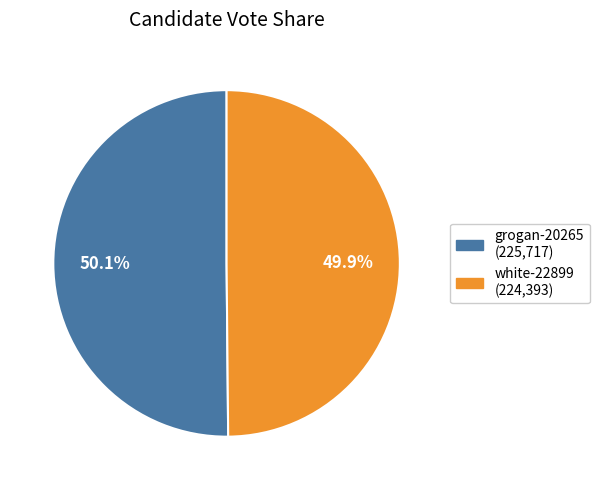

The white-22899 slice represents 59% of the pie. True or false?

False